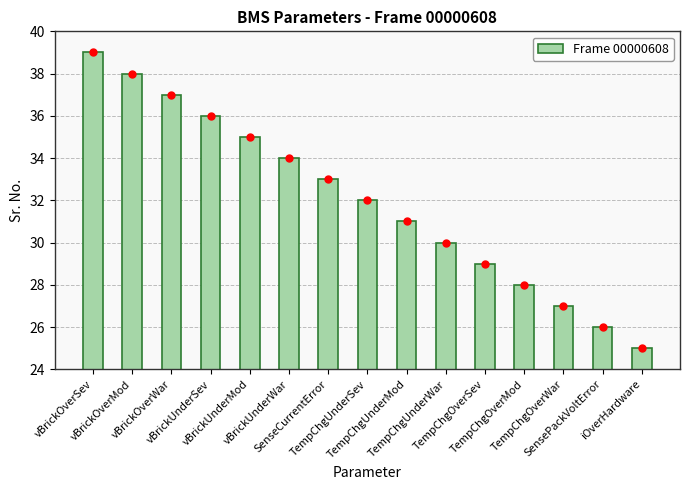

List the labels in order of value, largest first.

vBrickOverSev, vBrickOverMod, vBrickOverWar, vBrickUnderSev, vBrickUnderMod, vBrickUnderWar, SenseCurrentError, TempChgUnderSev, TempChgUnderMod, TempChgUnderWar, TempChgOverSev, TempChgOverMod, TempChgOverWar, SensePackVoltError, iOverHardware